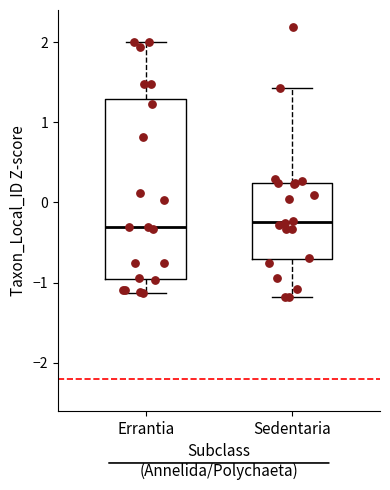

Reading left to right, transcribe this box plot: for each box, give where its median line is, the range the box spans, and where its two whiskers end, as read against the y-axis. The values are not printed on the chart, so give them approximately, as read against the axis.

Errantia: median -0.3, box -1.0 to 1.3, whiskers -1.1 to 2.0
Sedentaria: median -0.2, box -0.7 to 0.2, whiskers -1.2 to 1.4